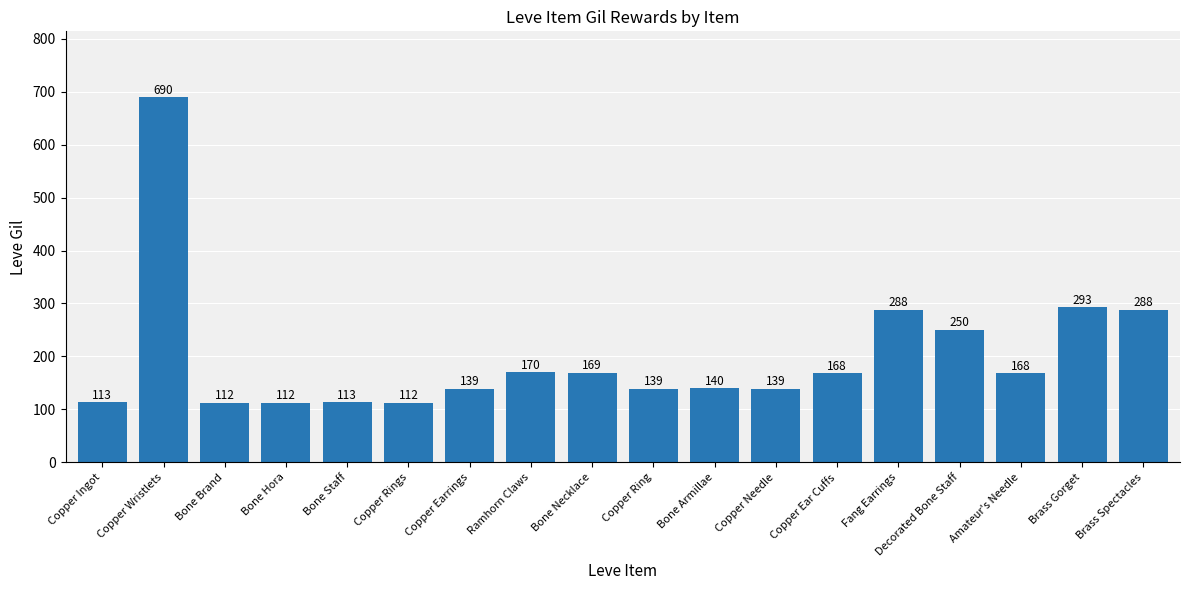

At which label is the value closest to 401?

Brass Gorget